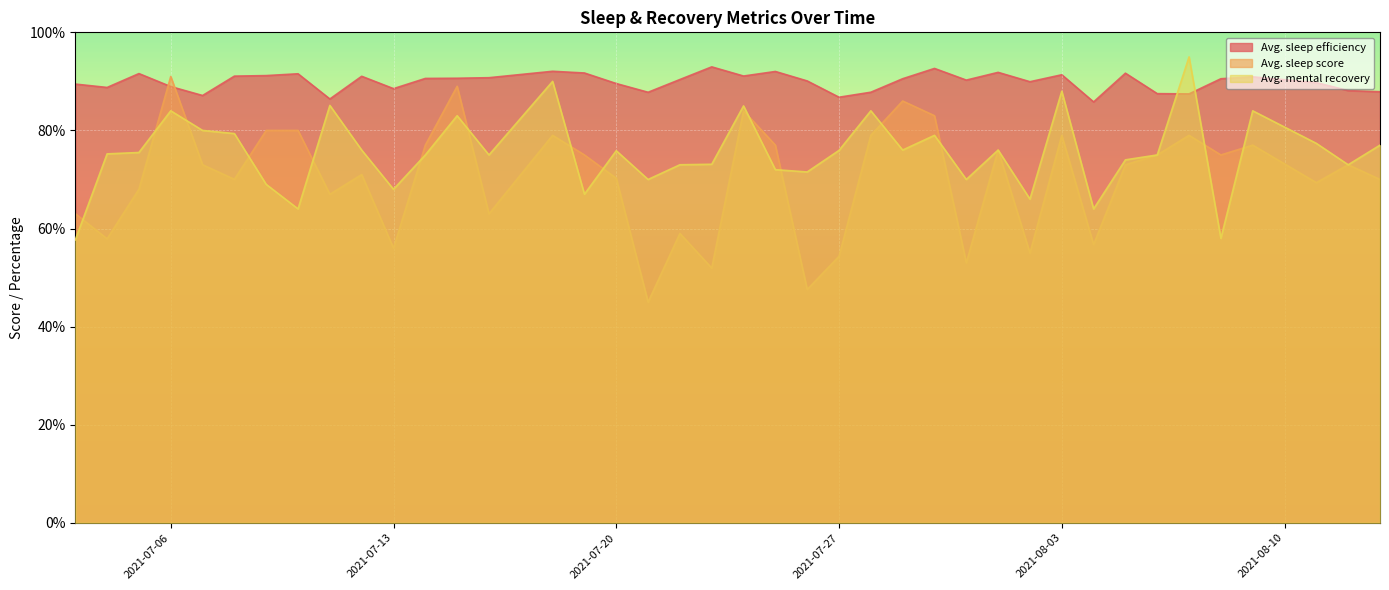

Reading left to right, list all the values displayed in this chart.

Avg. sleep efficiency: 2021-07-03=89.5	2021-07-04=88.8	2021-07-05=91.6	2021-07-06=88.9	2021-07-07=87.1	2021-07-08=91.1	2021-07-09=91.2	2021-07-10=91.5	2021-07-11=86.4	2021-07-12=91.0	2021-07-13=88.5	2021-07-14=90.6	2021-07-15=90.6	2021-07-16=90.8	2021-07-18=92.1	2021-07-19=91.7	2021-07-20=89.6	2021-07-21=87.8	2021-07-22=90.4	2021-07-23=93.0	2021-07-24=91.1	2021-07-25=92.0	2021-07-26=90.1	2021-07-27=86.8	2021-07-28=87.8	2021-07-29=90.5	2021-07-30=92.6	2021-07-31=90.3	2021-08-01=91.8	2021-08-02=89.9	2021-08-03=91.3	2021-08-04=85.8	2021-08-05=91.7	2021-08-06=87.5	2021-08-07=87.5	2021-08-08=90.5	2021-08-09=90.9	2021-08-11=89.8	2021-08-12=88.1	2021-08-13=87.9
Avg. sleep score: 2021-07-03=63.0	2021-07-04=57.9	2021-07-05=68.0	2021-07-06=91.0	2021-07-07=73.0	2021-07-08=70.0	2021-07-09=80.0	2021-07-10=80.0	2021-07-11=67.0	2021-07-12=71.0	2021-07-13=56.0	2021-07-14=77.0	2021-07-15=89.0	2021-07-16=63.0	2021-07-18=79.0	2021-07-19=75.0	2021-07-20=70.2	2021-07-21=45.0	2021-07-22=59.0	2021-07-23=51.9	2021-07-24=84.0	2021-07-25=77.0	2021-07-26=47.6	2021-07-27=54.3	2021-07-28=79.0	2021-07-29=86.0	2021-07-30=83.0	2021-07-31=53.0	2021-08-01=76.0	2021-08-02=55.0	2021-08-03=79.0	2021-08-04=56.7	2021-08-05=73.0	2021-08-06=75.0	2021-08-07=79.0	2021-08-08=75.0	2021-08-09=77.0	2021-08-11=69.3	2021-08-12=73.0	2021-08-13=70.0
Avg. mental recovery: 2021-07-03=57.7	2021-07-04=75.2	2021-07-05=75.5	2021-07-06=84.0	2021-07-07=80.0	2021-07-08=79.4	2021-07-09=69.0	2021-07-10=64.0	2021-07-11=85.1	2021-07-12=76.0	2021-07-13=68.0	2021-07-14=75.0	2021-07-15=83.0	2021-07-16=75.0	2021-07-18=90.0	2021-07-19=67.0	2021-07-20=75.9	2021-07-21=70.0	2021-07-22=73.0	2021-07-23=73.1	2021-07-24=85.0	2021-07-25=72.0	2021-07-26=71.5	2021-07-27=75.9	2021-07-28=84.0	2021-07-29=76.0	2021-07-30=79.0	2021-07-31=70.0	2021-08-01=76.0	2021-08-02=66.0	2021-08-03=88.0	2021-08-04=64.0	2021-08-05=74.0	2021-08-06=75.0	2021-08-07=95.0	2021-08-08=58.0	2021-08-09=84.0	2021-08-11=77.4	2021-08-12=73.0	2021-08-13=77.0